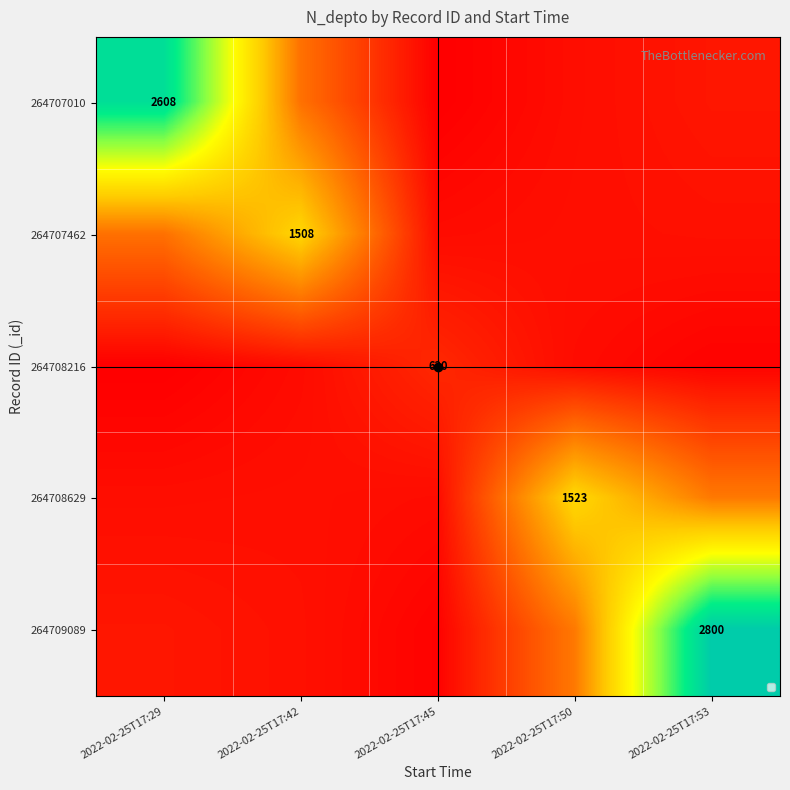

What is the maximum value shown in the chart?

2800.0